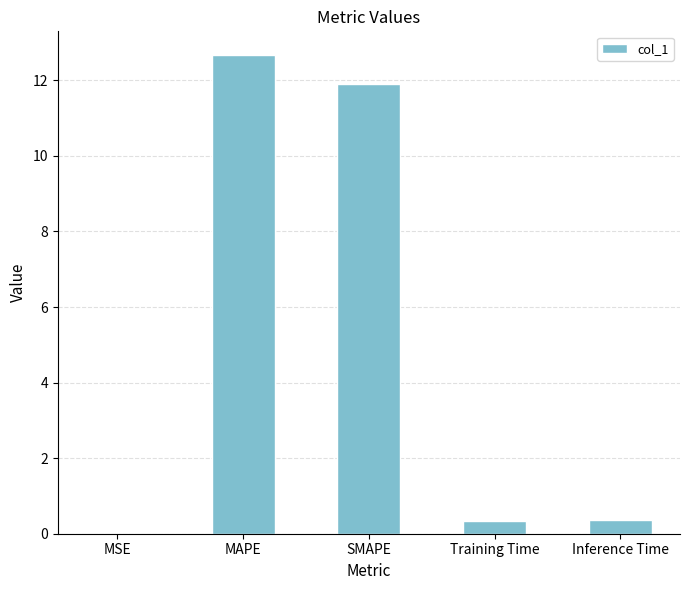

Does the chart contain stacked bars?

No